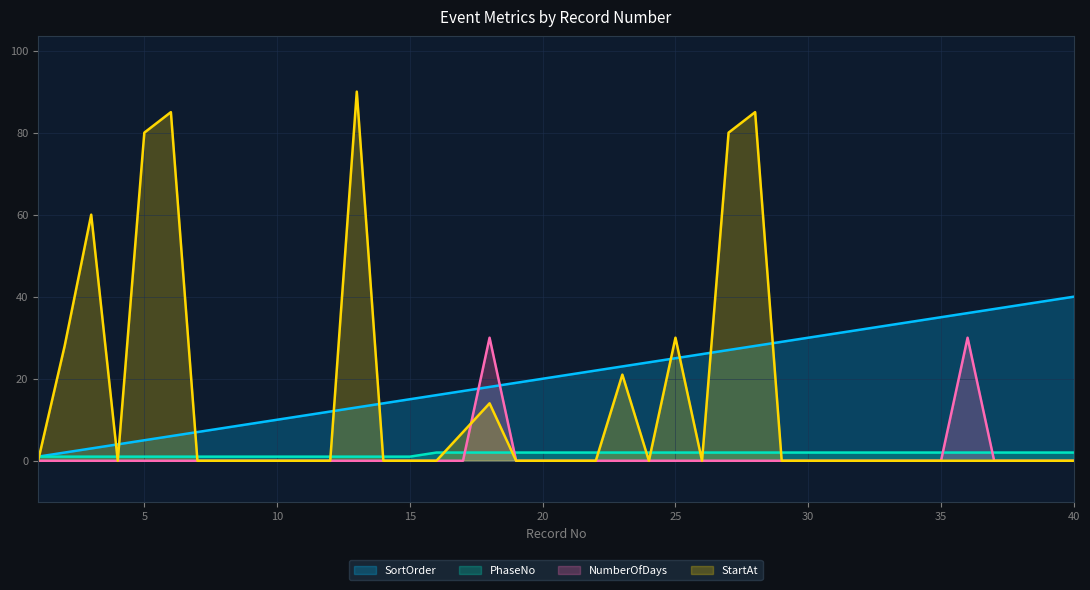

What are all the series names shown in the legend?

SortOrder, PhaseNo, NumberOfDays, StartAt